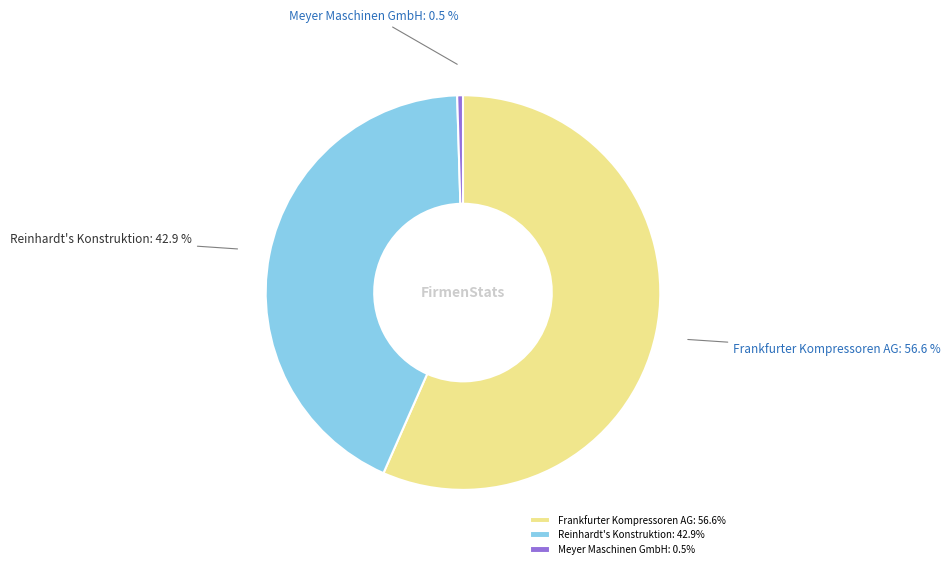

To the nearest percent, what percentage of the pie is Frankfurter Kompressoren AG?

57%